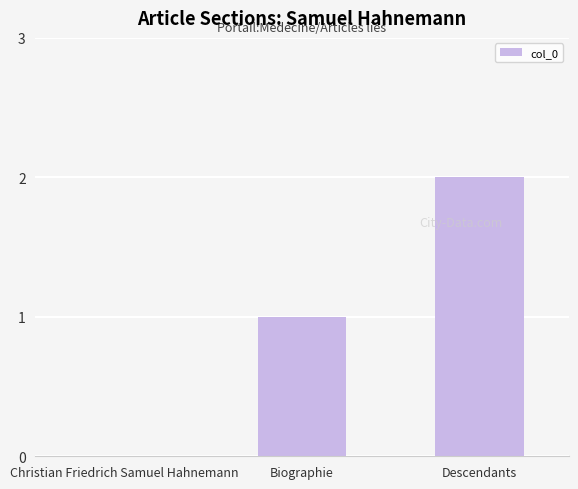

Read the value at Descendants.

2